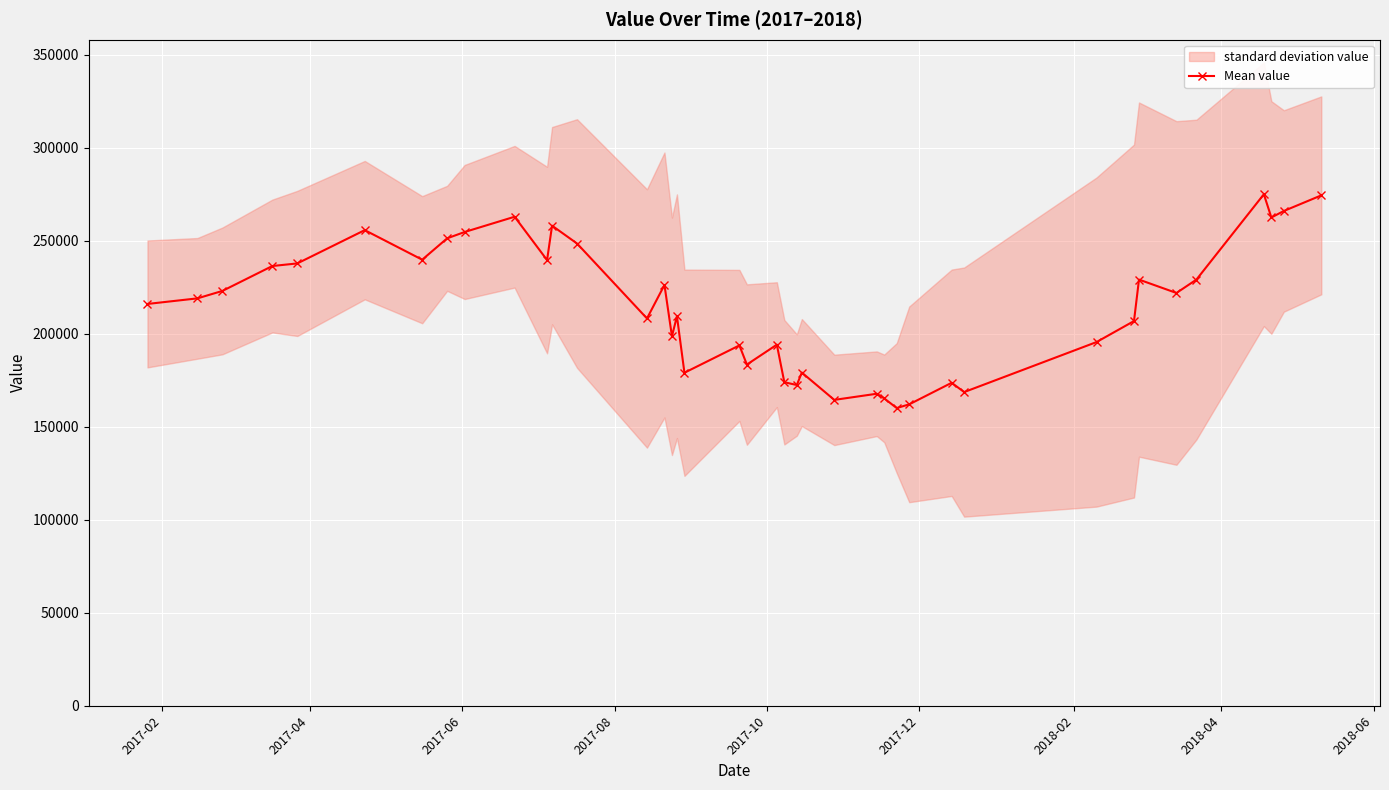

True or false: Mean value has more than 0 points higher than both neighbors.

True